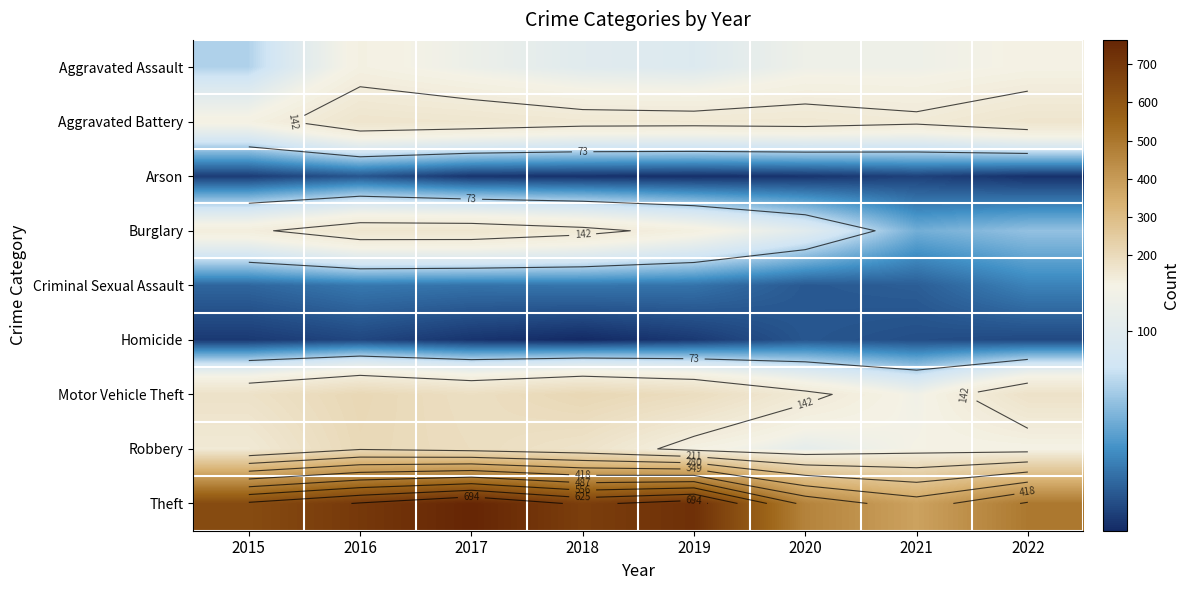

What is the spread (max minus min) of values at 2019?

721